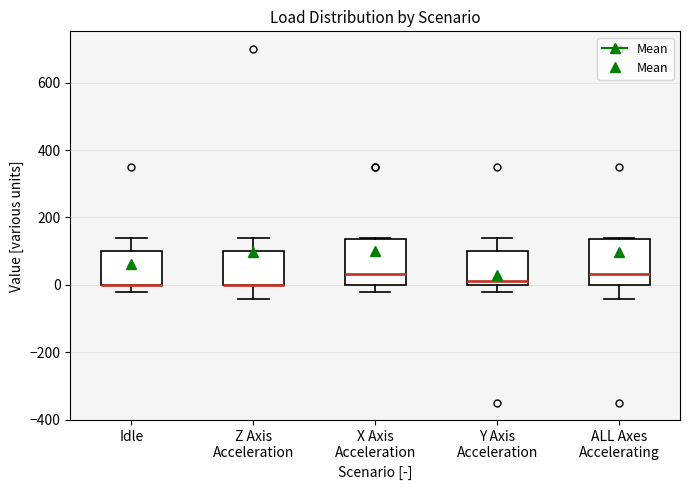

Reading left to right, read every box against the y-axis: the position of its median line, the range the box covers, and the ends of its whiskers. The values are not printed on the chart, so give them approximately, as read against the axis.

Idle: median 0 (drawn on the box's lower edge), box 0 to 100, whiskers -20 to 140
Z Axis Acceleration: median 0 (drawn on the box's lower edge), box 0 to 100, whiskers -40 to 140
X Axis Acceleration: median 40, box 0 to 140, whiskers -20 to 140
Y Axis Acceleration: median 20, box 0 to 100, whiskers -20 to 140
ALL Axes Accelerating: median 40, box 0 to 140, whiskers -40 to 140